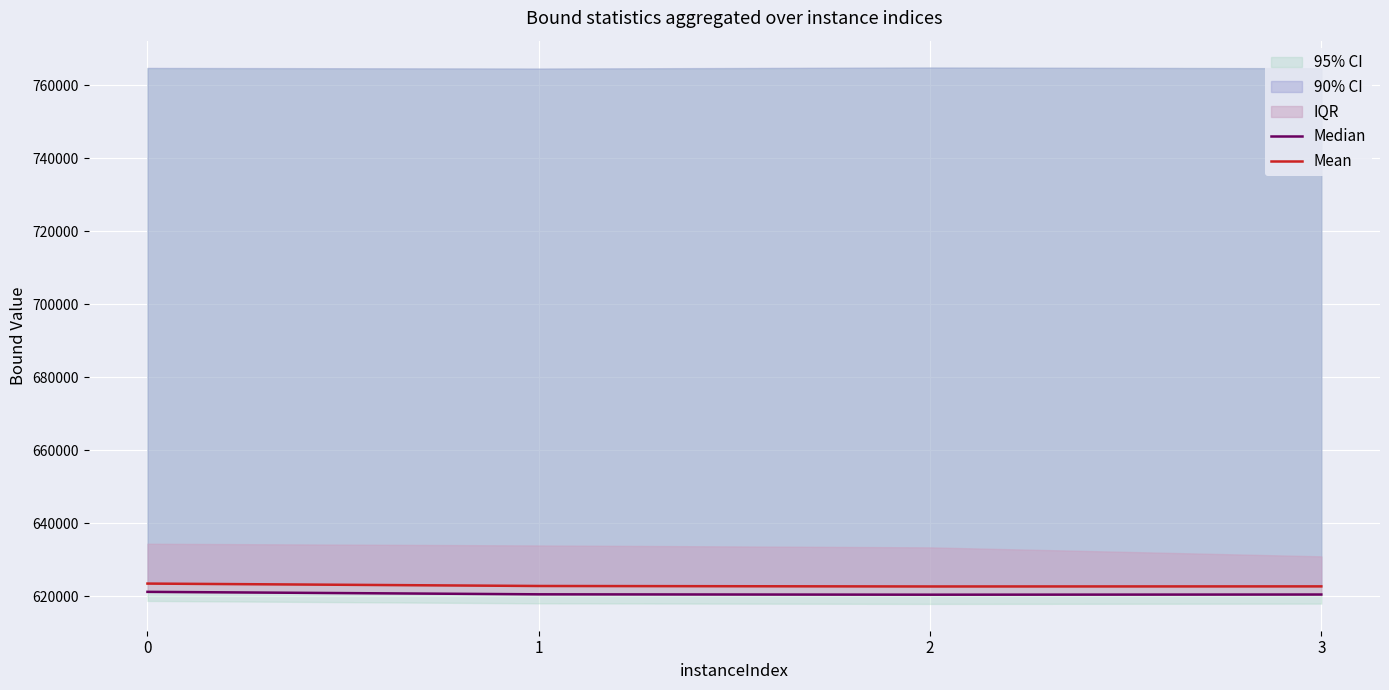

Reading right to left, list all the values displayed in this chart.

Median: 3=620536.5	2=620489.7	1=620592.1	0=621265.8
Mean: 3=622768.2	2=622742.1	1=622873.2	0=623532.4